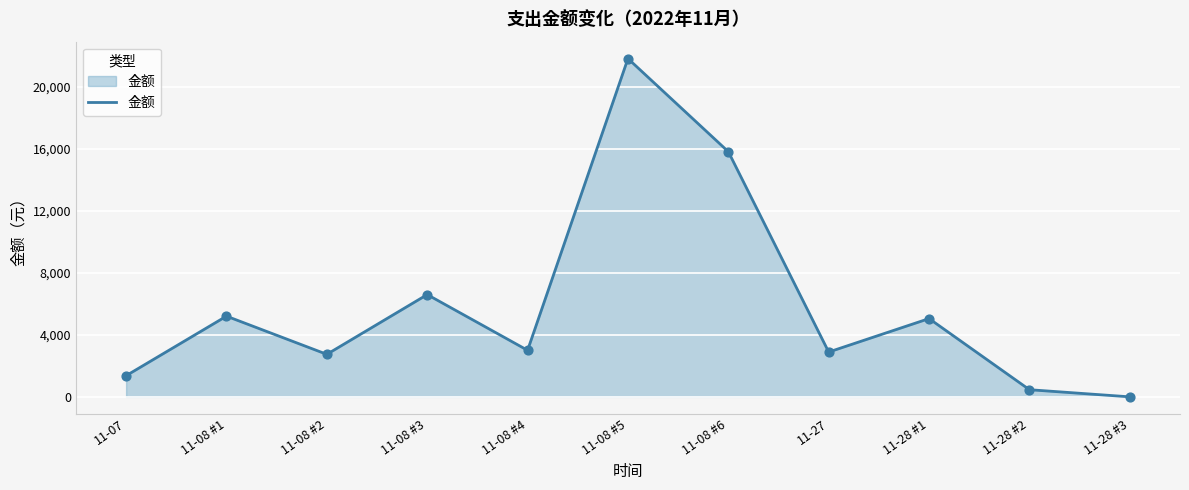

What is the ratio of the value at 11-08 #2 to the value at 11-08 #4?

0.9